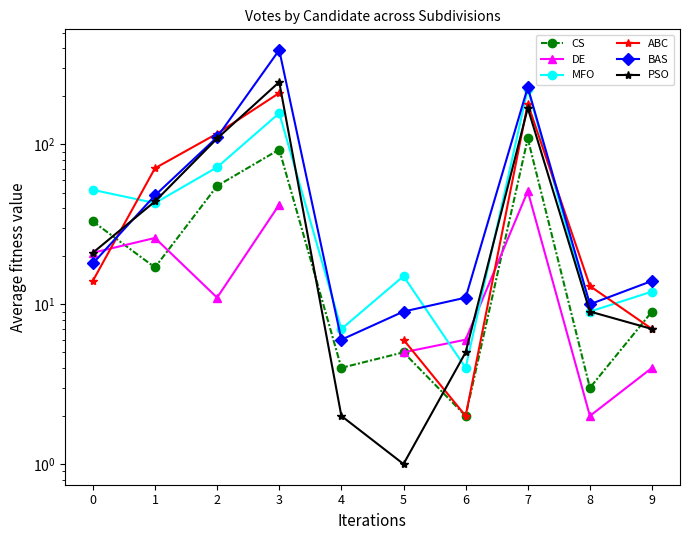

How many lines are shown in the chart?

6